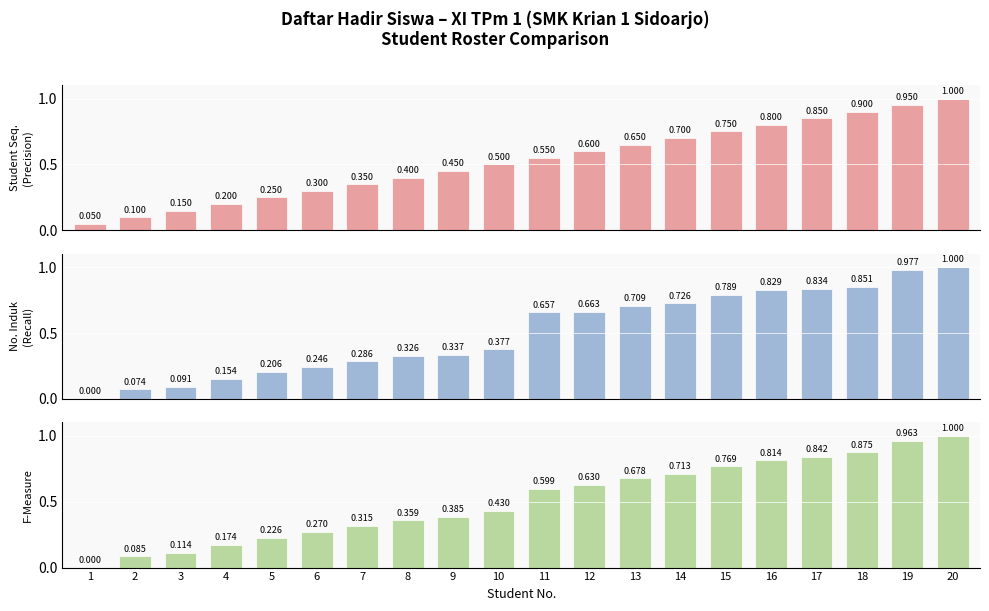

Is it true that Entity Precision equals 0.3 at 11?

False